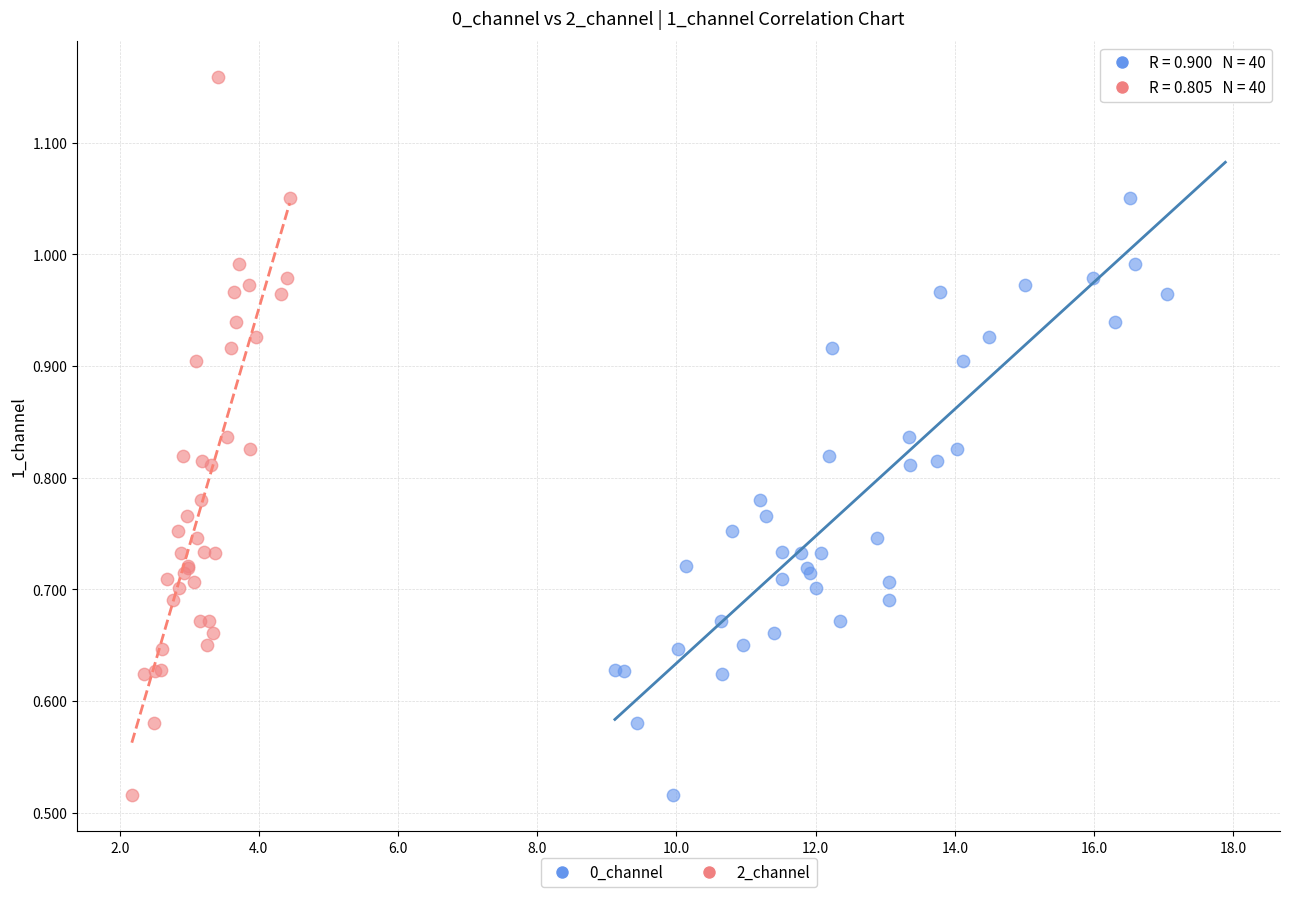

What are all the series names shown in the legend?

0_channel, 2_channel